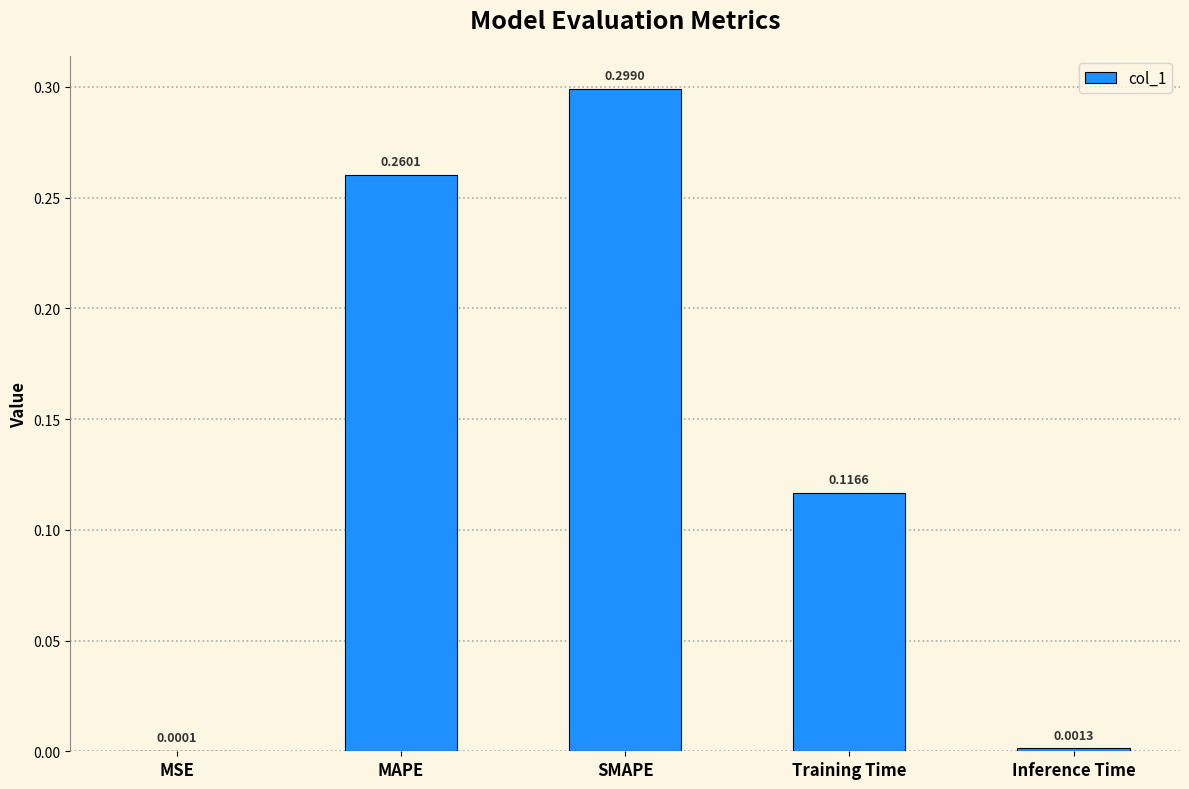

The value at Training Time is 0.2. True or false?

False